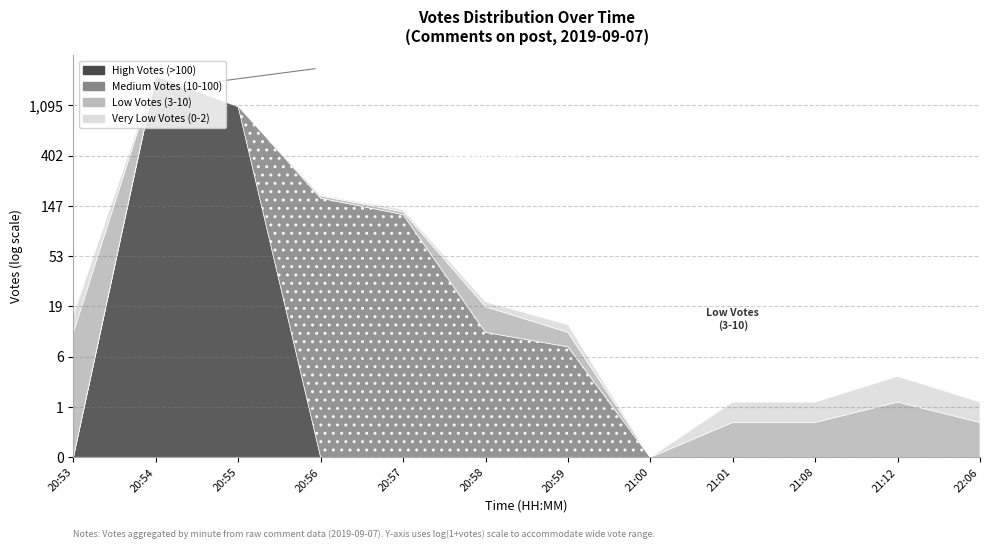

Where is the first local minimum for Very Low Votes (0-2)?

21:00